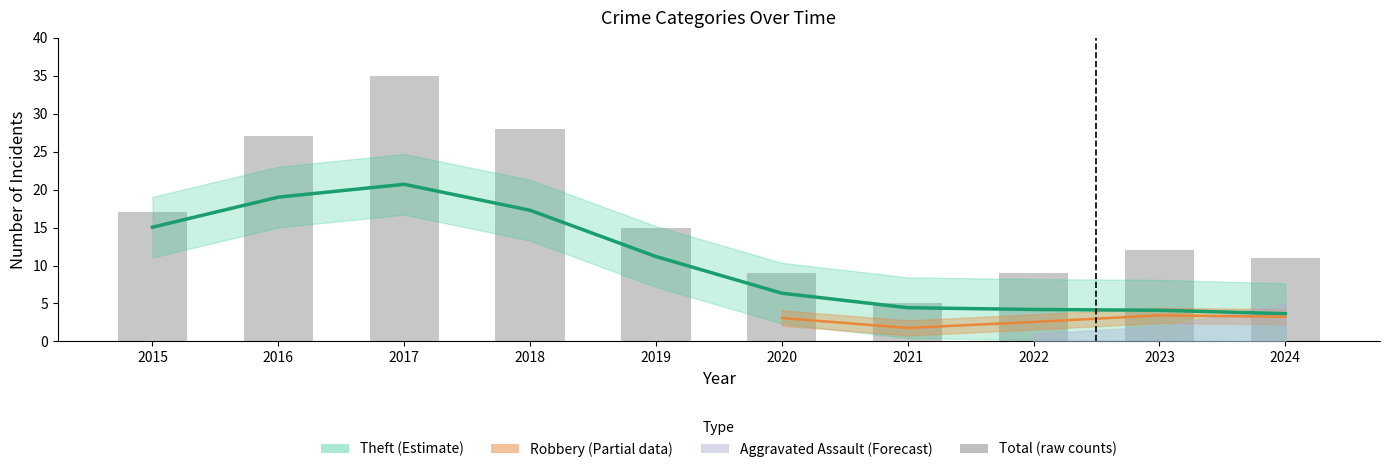

What is the value of the Total (raw) bar at the 9th from the left?

12.0